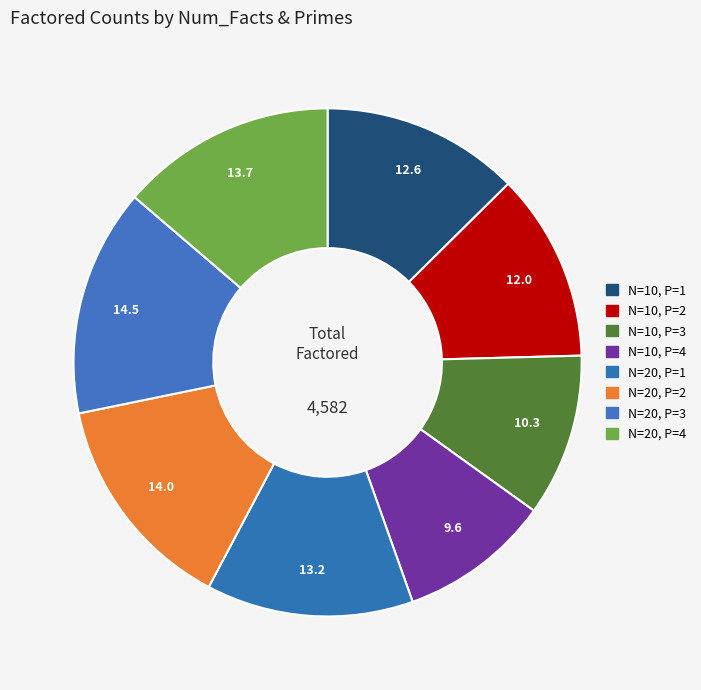

Count the number of slices in the pie.

8